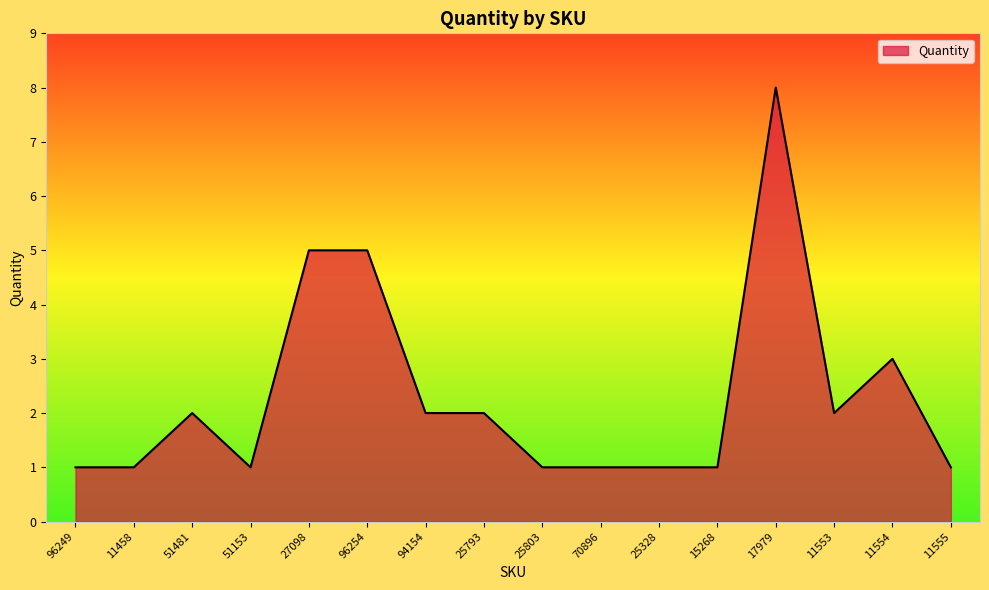

Does the chart display data point markers on the line(s)?

No